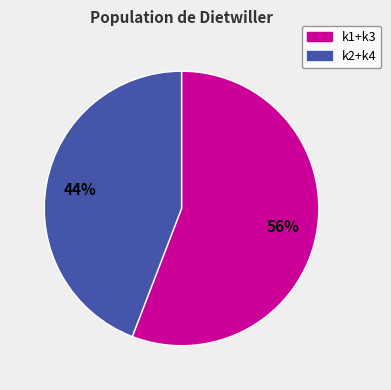

Does any single category account for the majority?

Yes